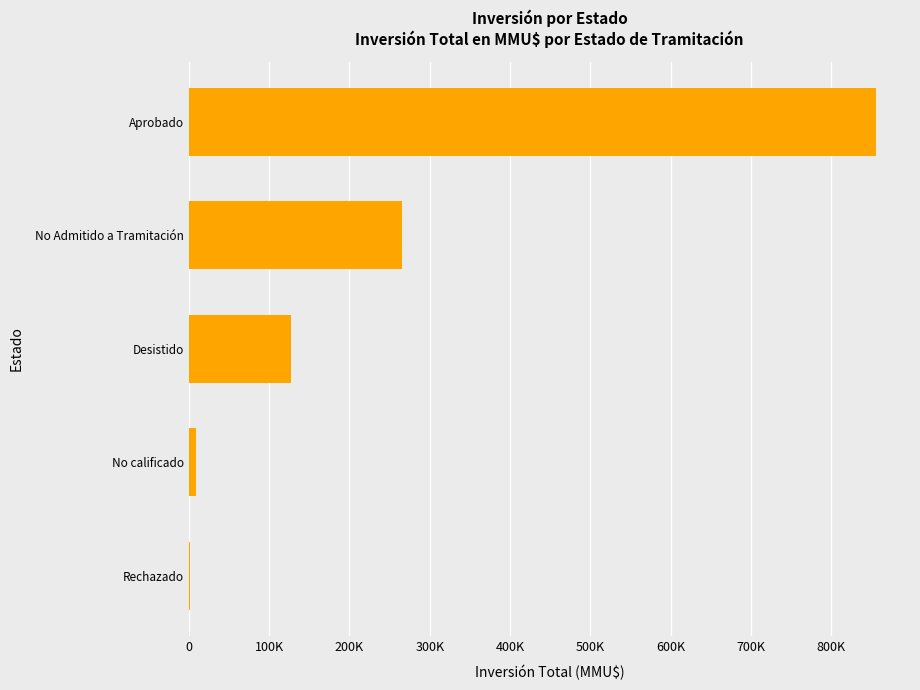

What is the difference between the maximum and minimum values?

853793